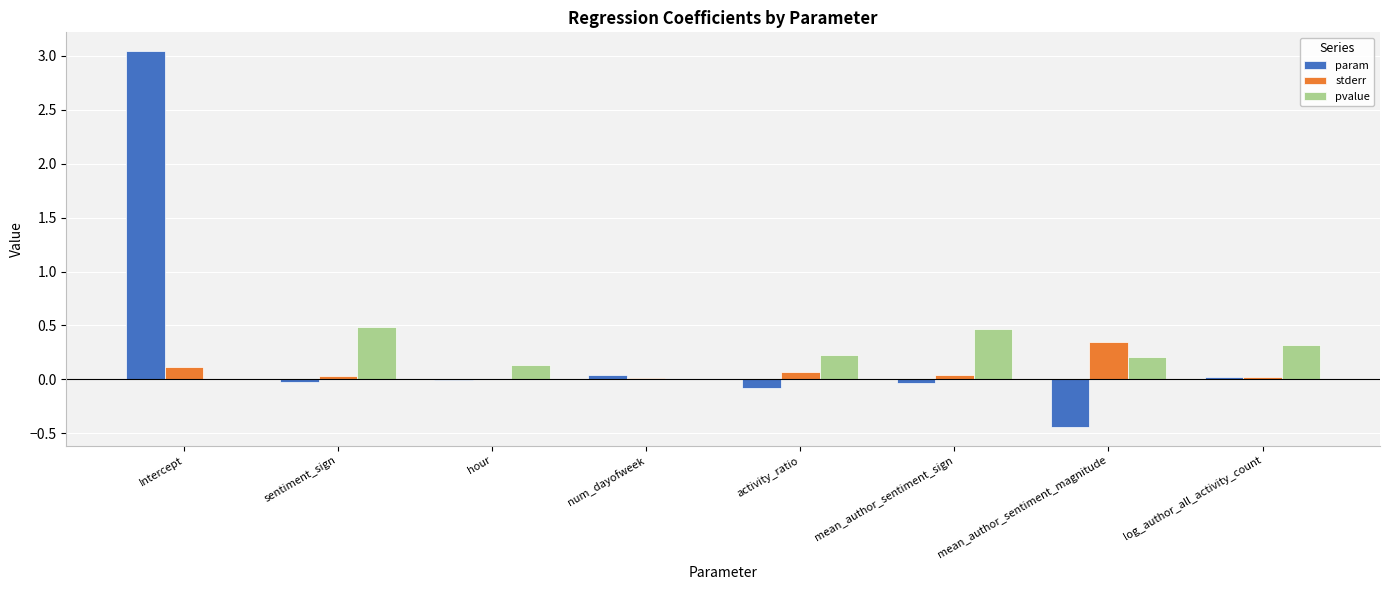

Are the bars grouped side by side (vs. stacked)?

Yes